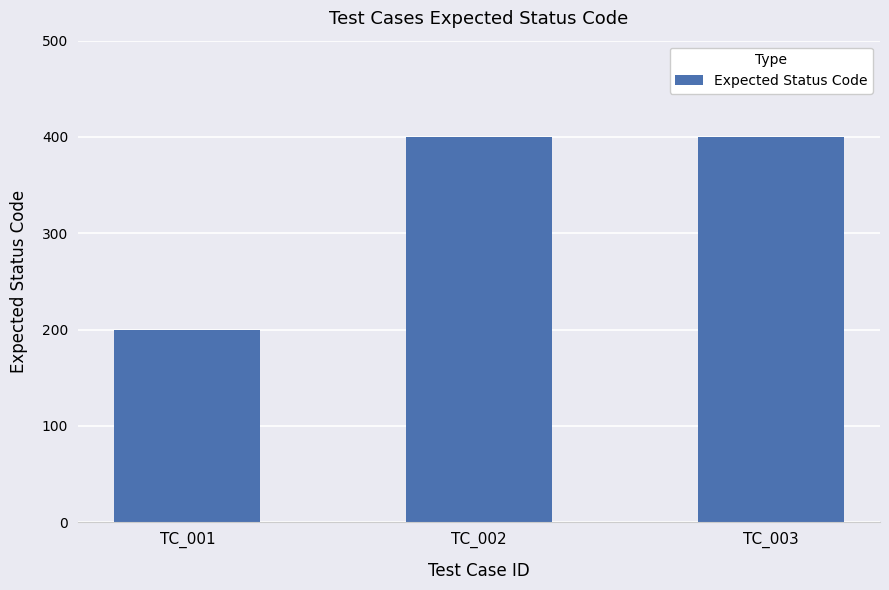

What is the greatest value displayed?

400